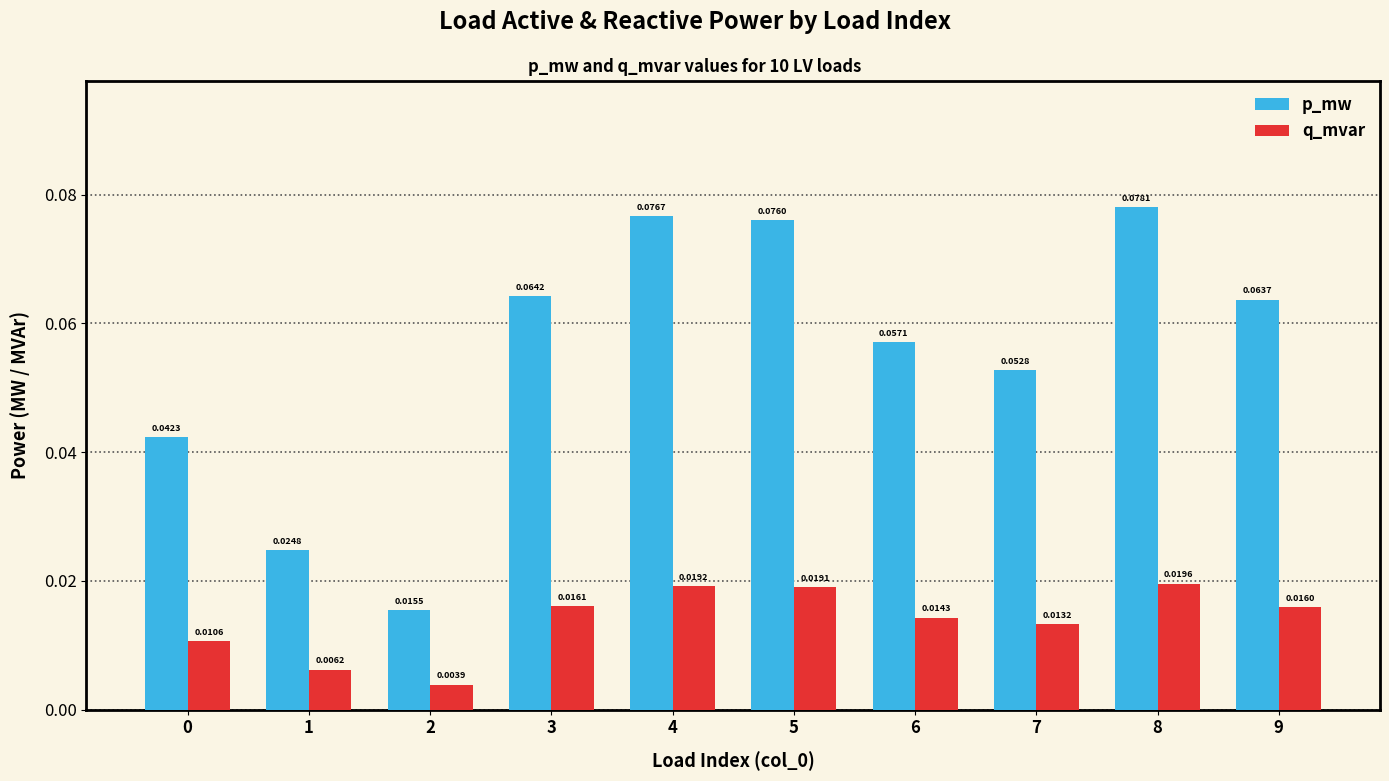

List the series in order of their overall mean, lowest first.

q_mvar, p_mw